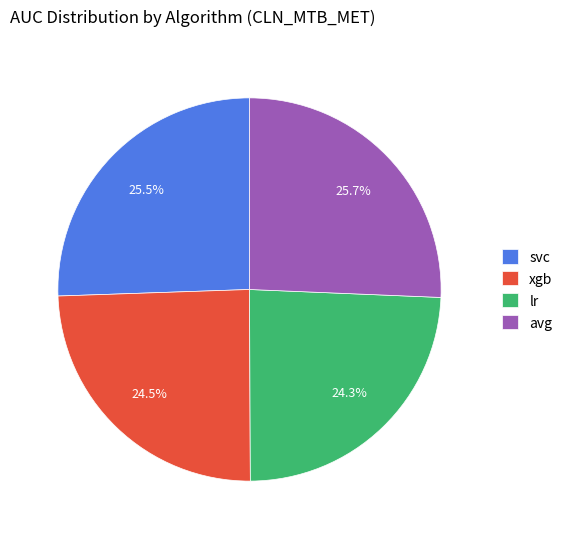

Count the number of slices in the pie.

4